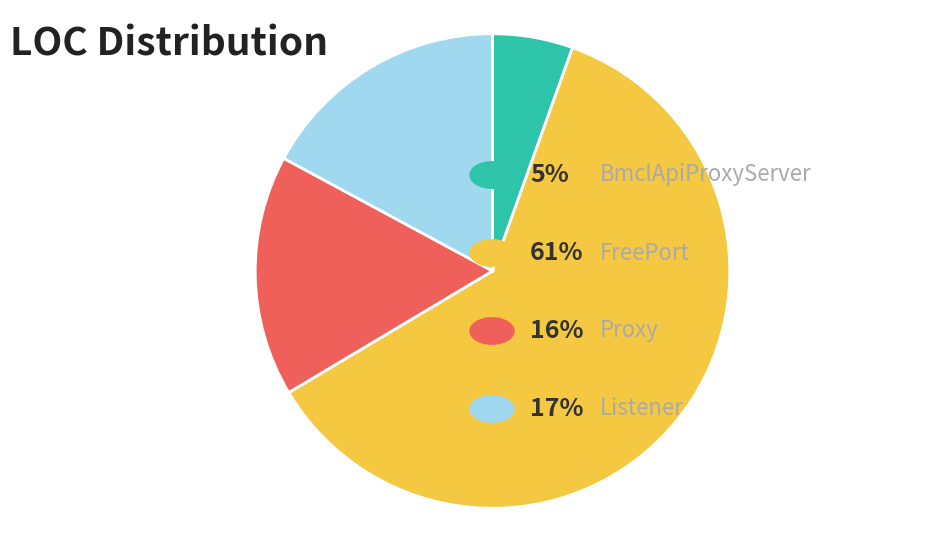

Is there a majority slice in this chart?

Yes